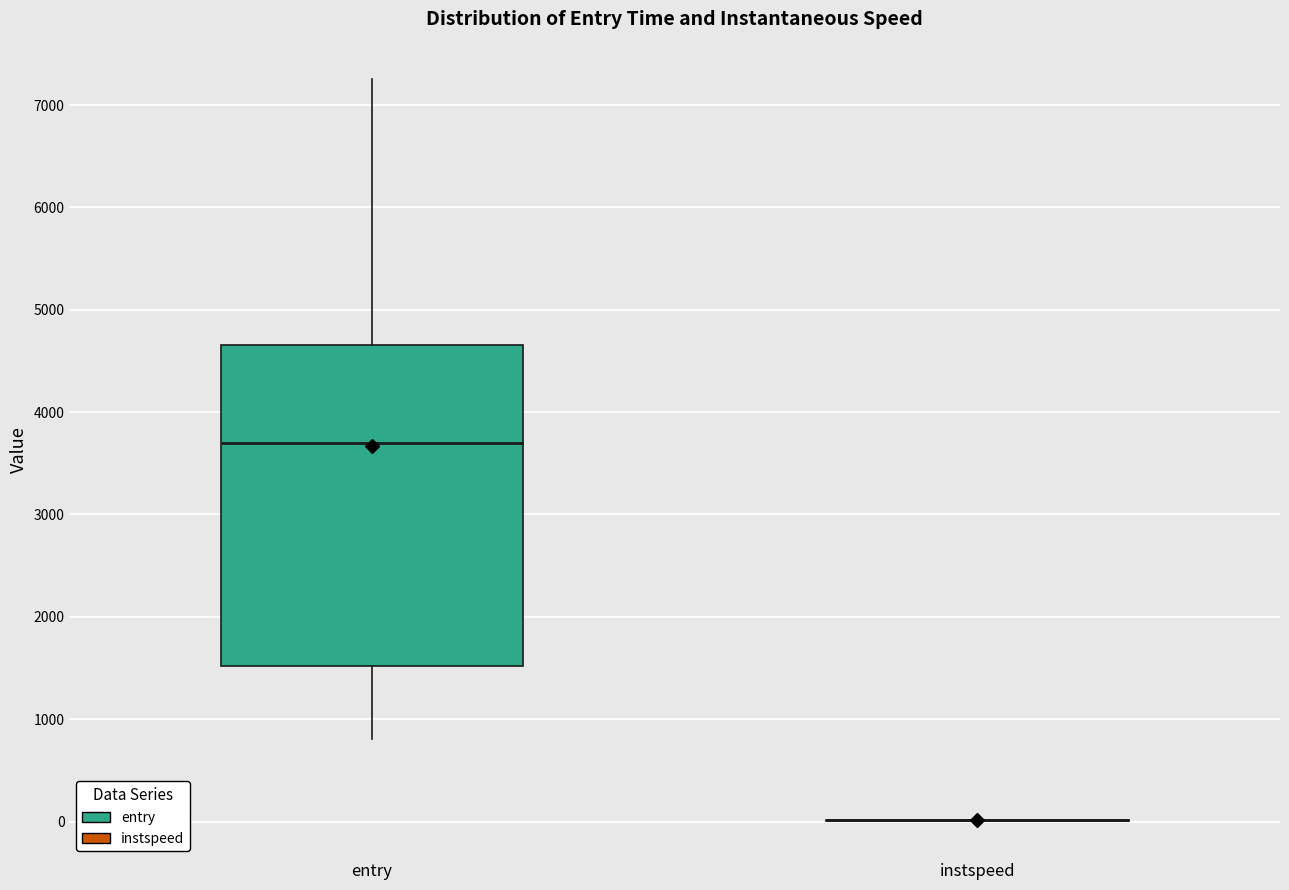

Reading left to right, transcribe this box plot: for each box, give where its median line is, the range the box spans, and where its two whiskers end, as read against the y-axis. The values are not printed on the chart, so give them approximately, as read against the axis.

entry: median 3700, box 1500 to 4700, whiskers 800 to 7300
instspeed: box collapsed to a line at 0, whiskers 0 to 0